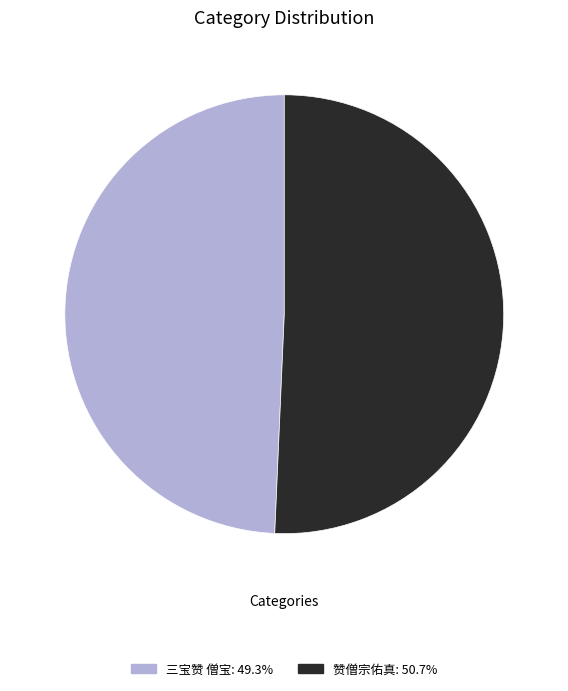

Combined, do 三宝赞 僧宝: 49.3% and 赞僧宗佑真: 50.7% account for over 50%?

Yes